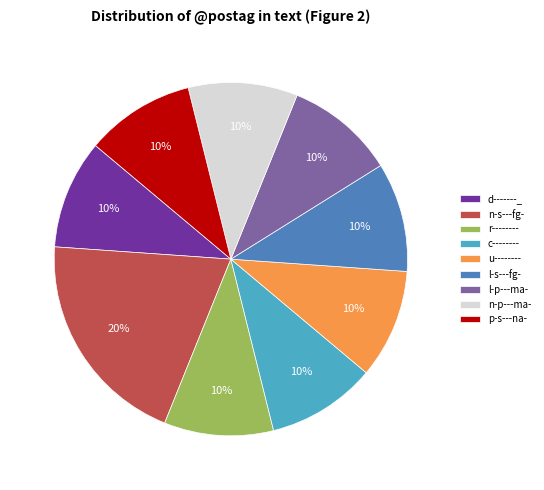

Which slice is the largest?

n-s---fg-